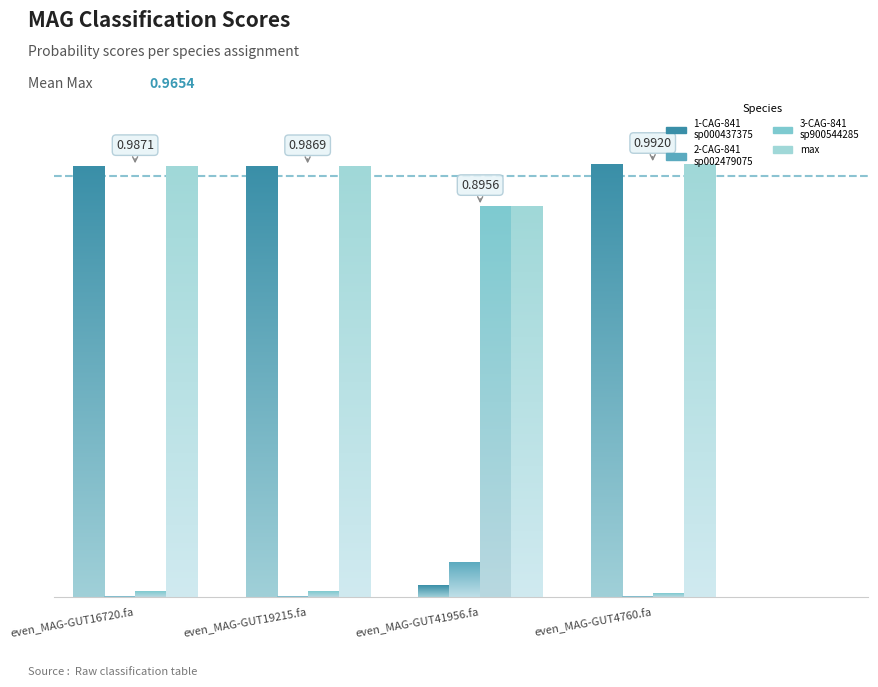

What is the sum of all 3-s__CAG-841 sp900544285 values?

0.9